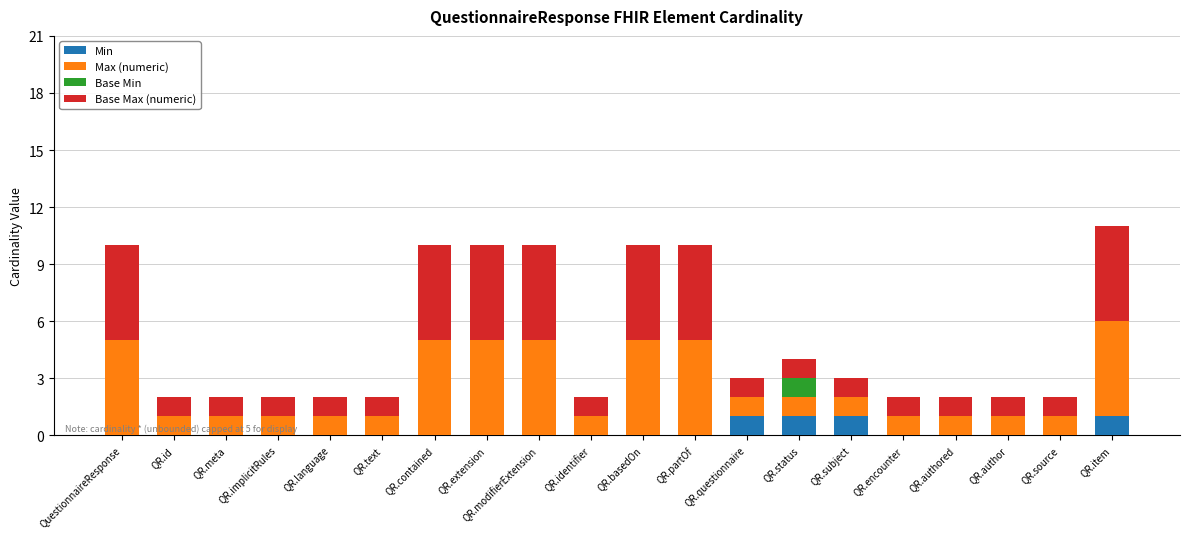

Is it true that Min equals 0 at QR.contained?

True